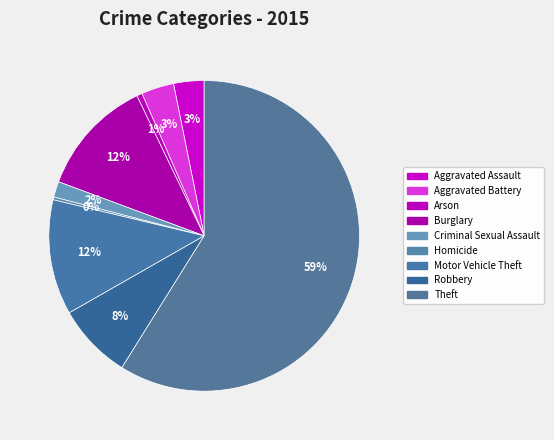

Does any single category account for the majority?

Yes